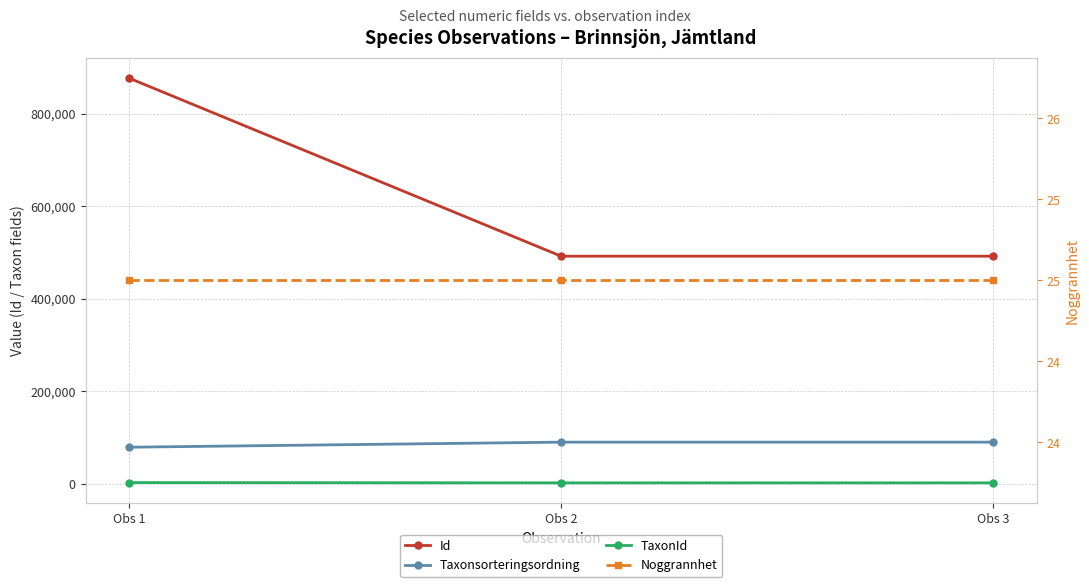

Rank the series at Obs 2 from lowest to highest value.

Noggrannhet, TaxonId, Taxonsorteringsordning, Id